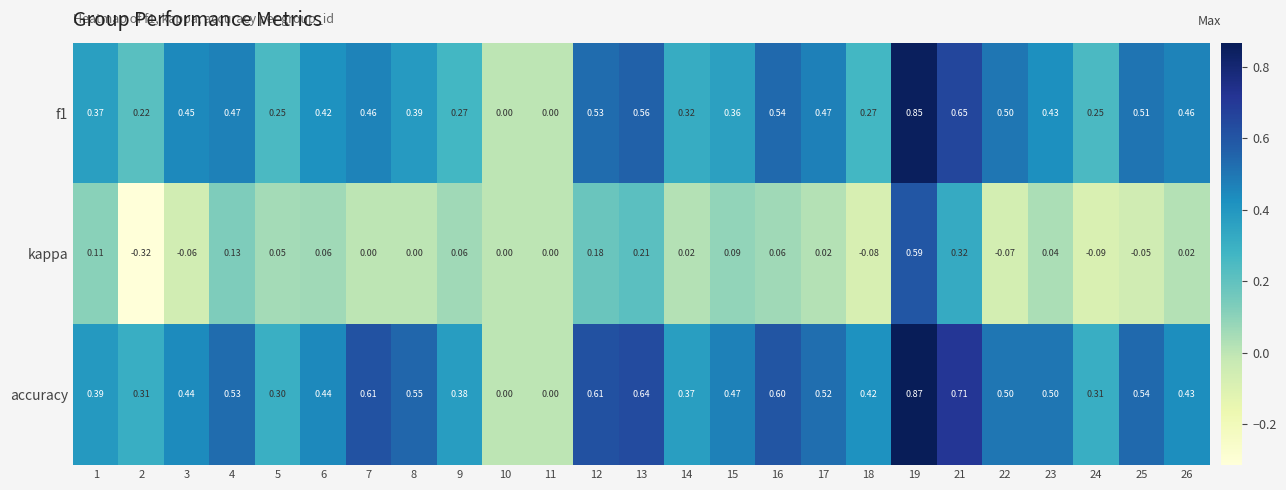

Which series changed the most between 14 and 21?

accuracy